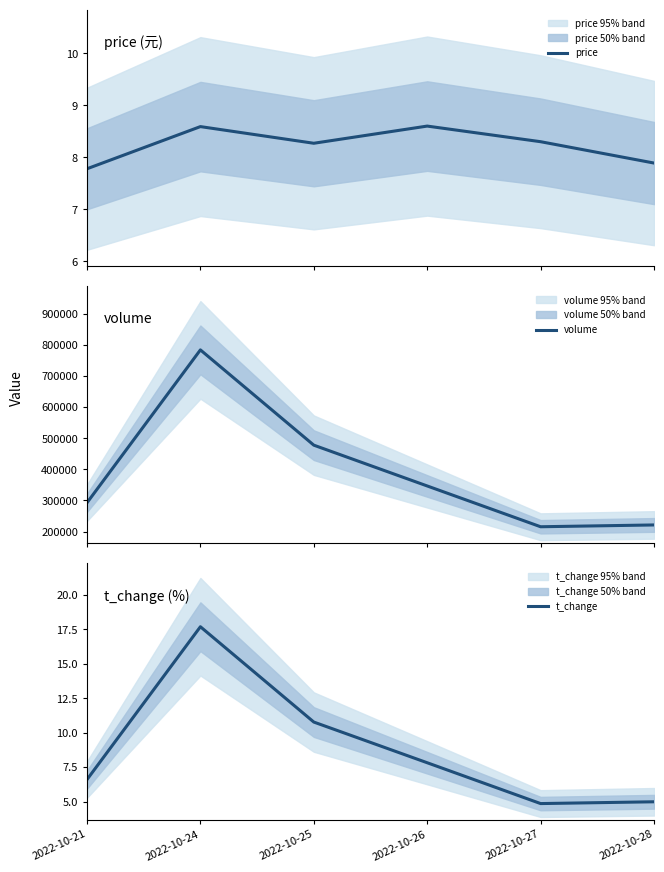

What is the lowest value of the volume series?

215355